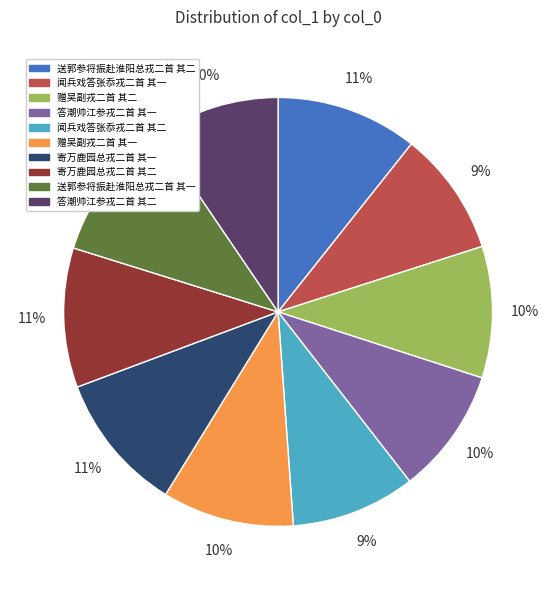

How many segments does this pie chart have?

10